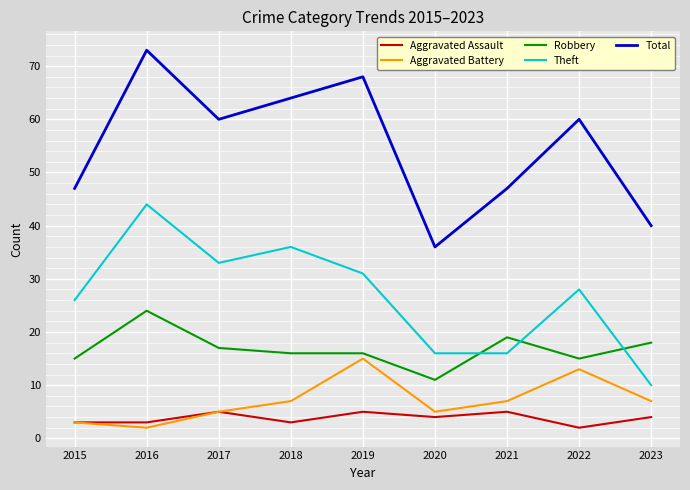

What is the spread (max minus min) of values at 2022?

58